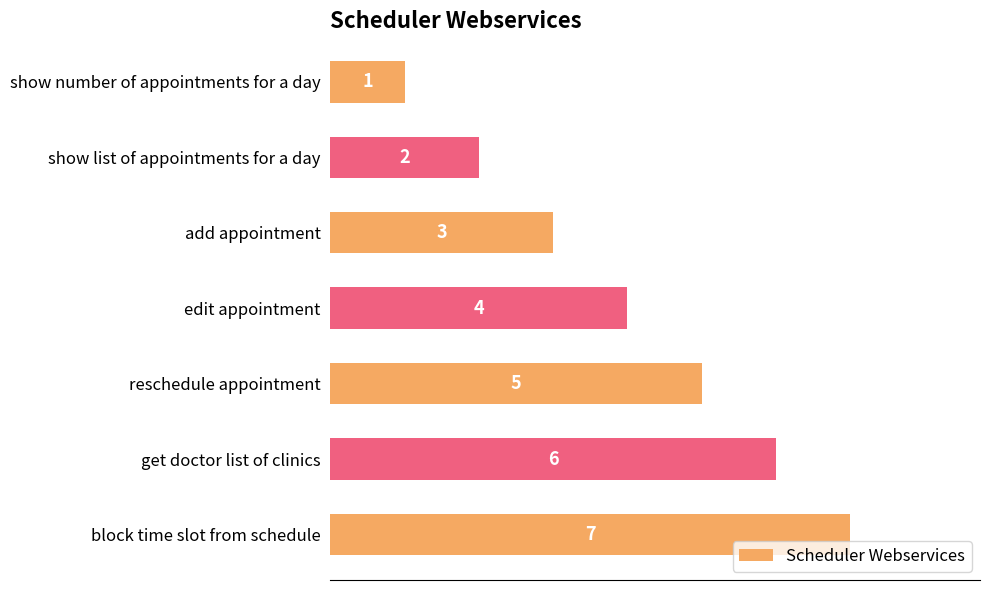

What is the difference between the maximum and minimum values?

6